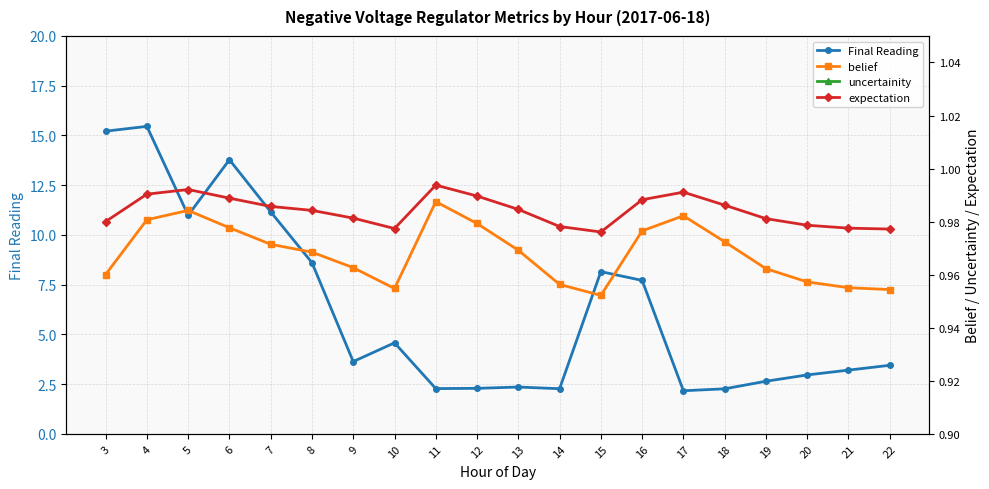

At how many categories does at least one series exceed 0?

20